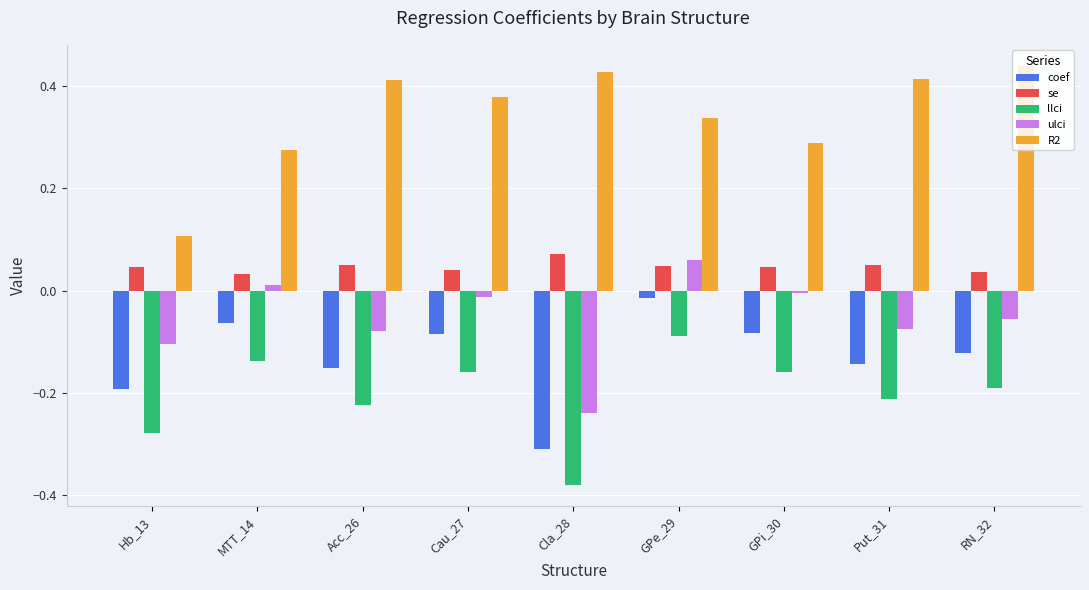

What is the total value across all series at Cau_27?

0.2